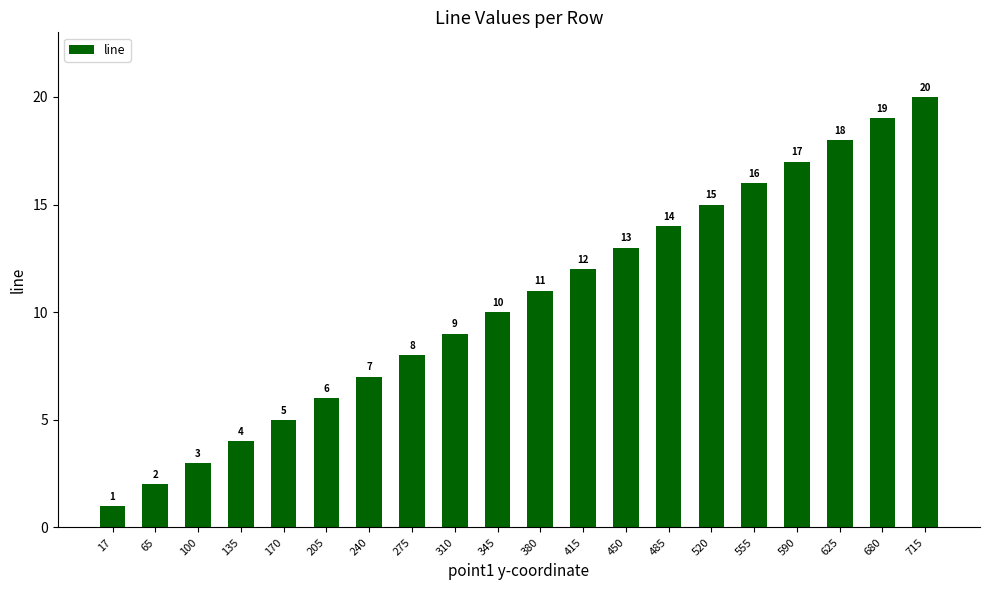

At which category does the chart reach its minimum across all series?

17